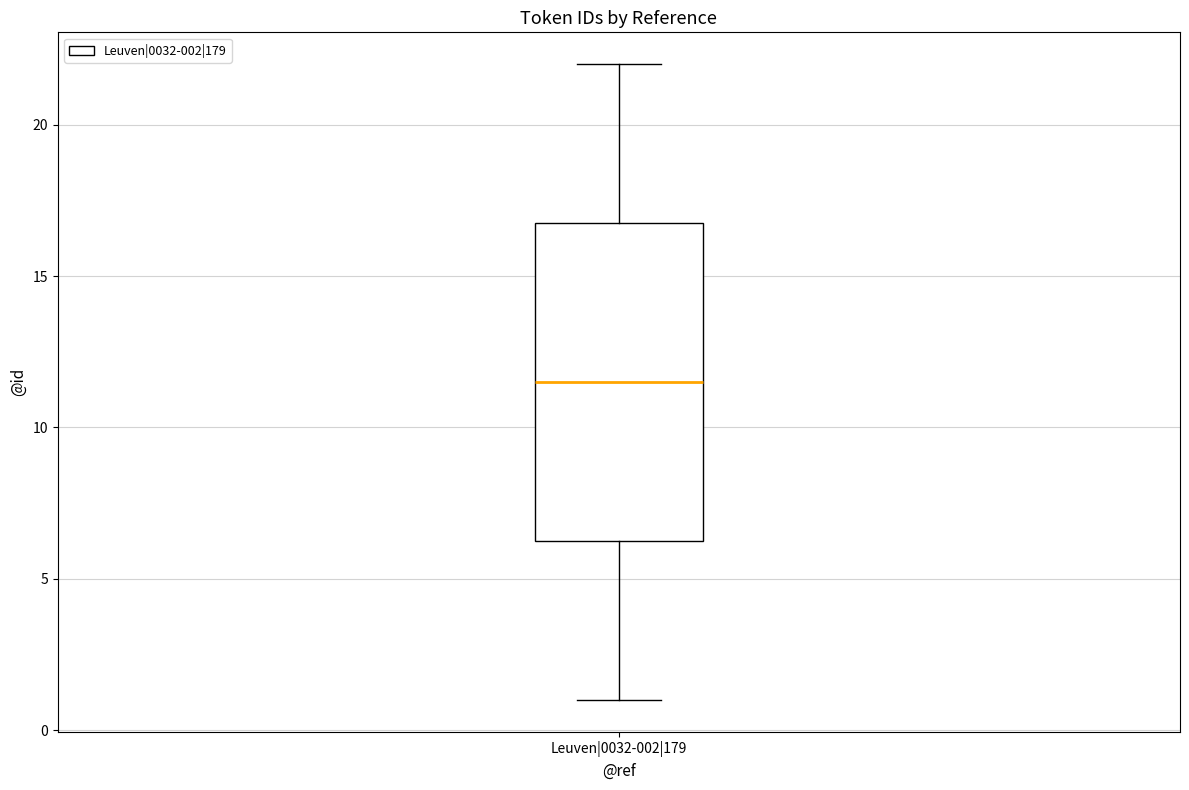

Transcribe this box plot: give where the median line is, the range the box spans, and where the two whiskers end, as read against the y-axis. The values are not printed on the chart, so give them approximately, as read against the axis.

median 11.5, box 6.5 to 17.0, whiskers 1.0 to 22.0